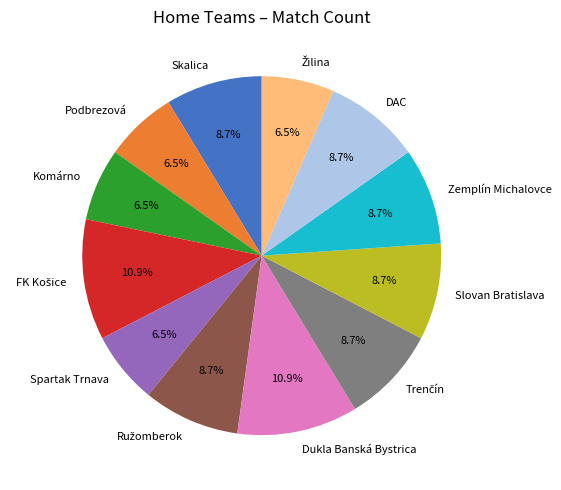

What portion of the pie excludes Dukla Banská Bystrica?

89.1%